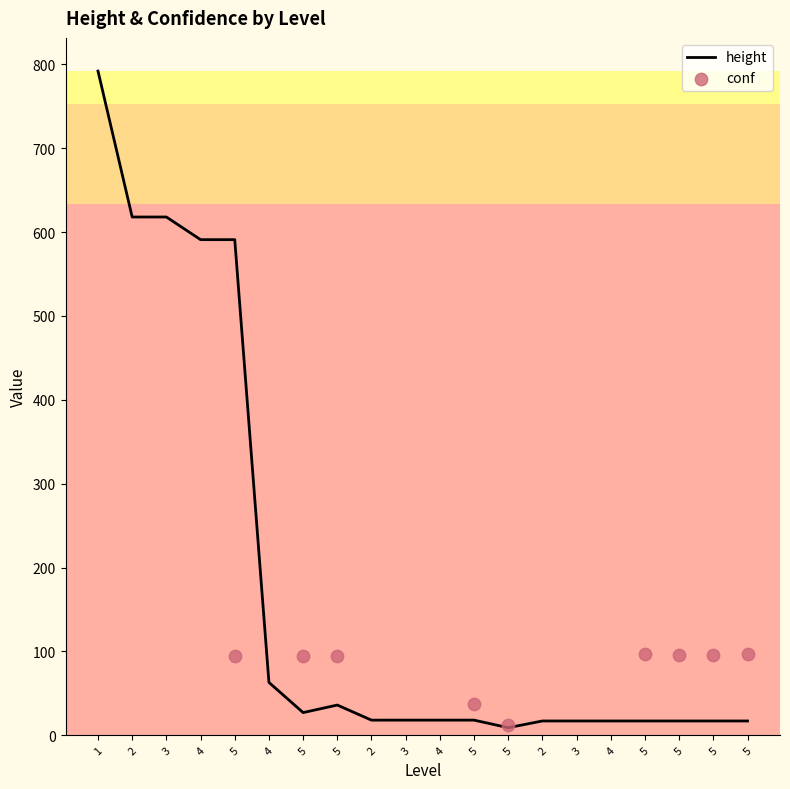

What is the ratio of the value at 5 to the value at 5?

0.2